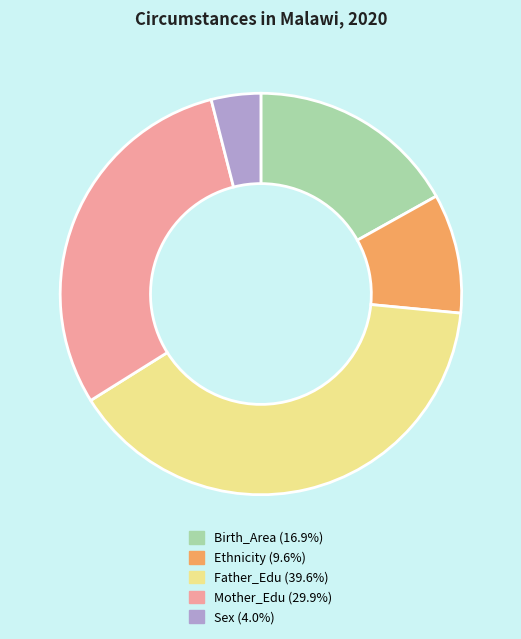

Combined, do Sex and Ethnicity account for over 50%?

No